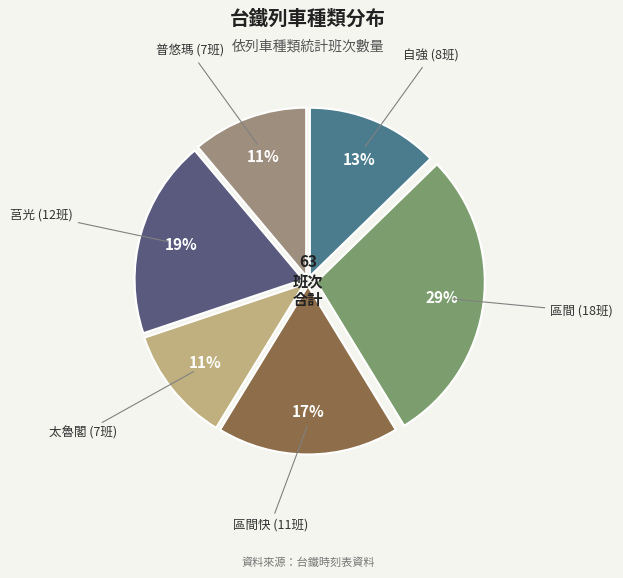

Does any single category account for the majority?

No